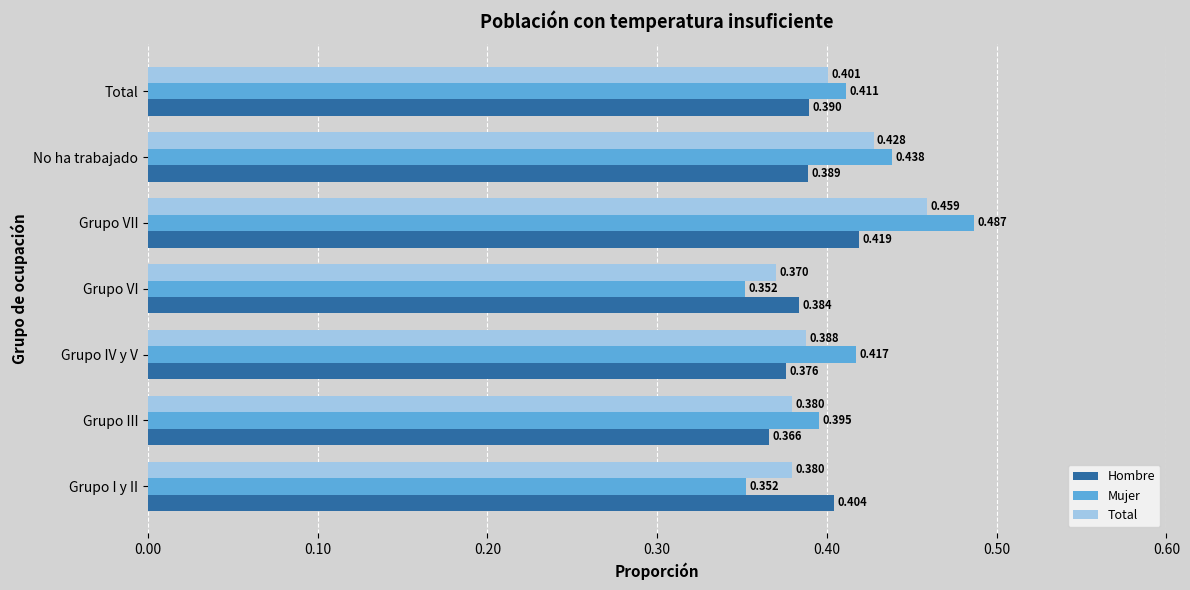

Between Grupo VI and No ha trabajado, which series saw the biggest shift?

Mujer